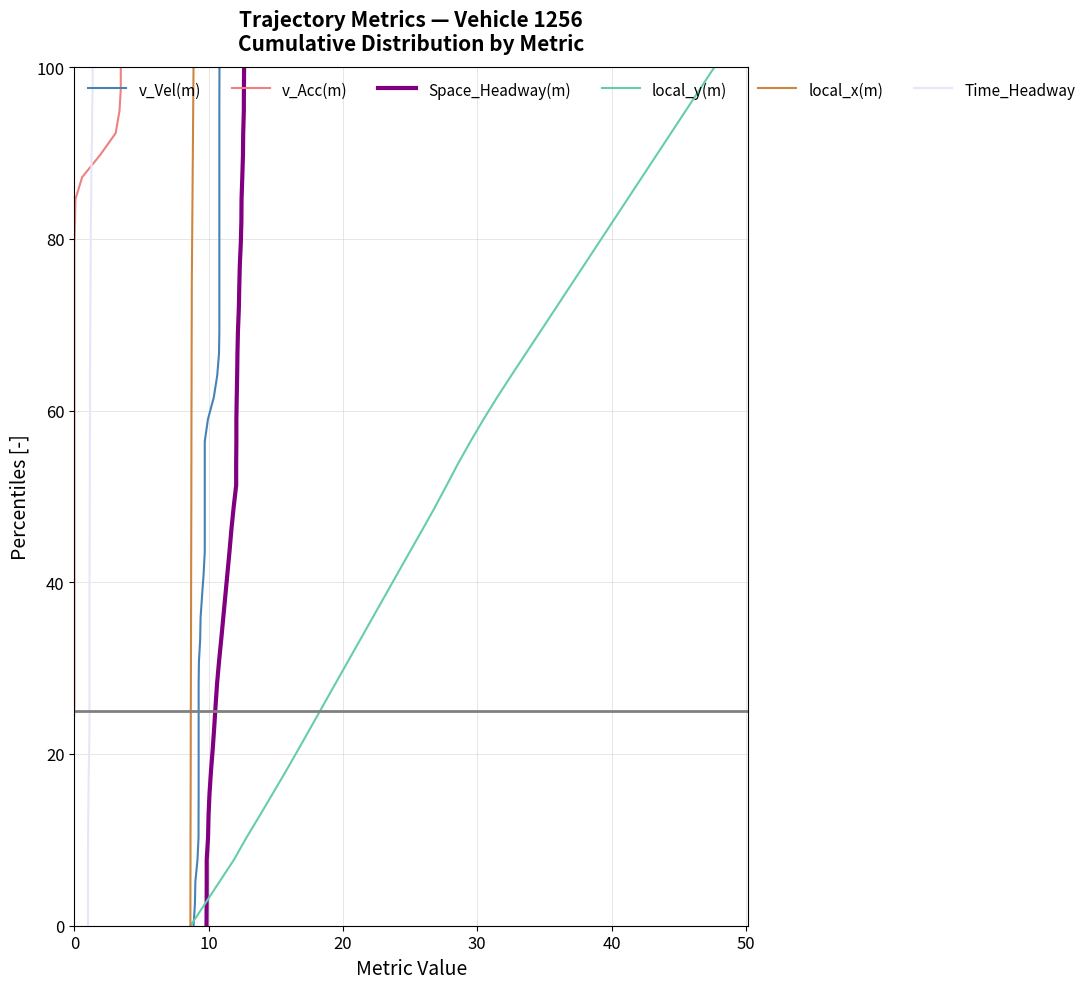

True or false: local_y(m) and Time_Headway cross at least once.

False